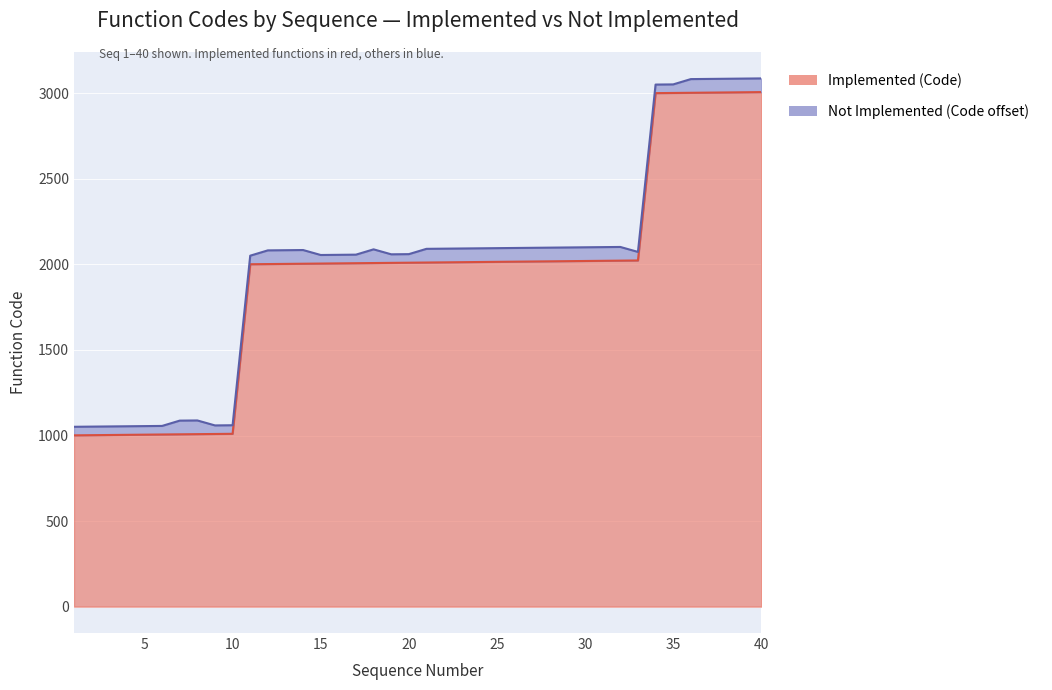

Reading left to right, transcribe all the data shown in this chart.

1=1001	2=1002	3=1003	4=1004	5=1005	6=1006	7=1007	8=1008	9=1009	10=1010	11=2001	12=2002	13=2003	14=2004	15=2005	16=2006	17=2007	18=2008	19=2009	20=2010	21=2011	22=2012	23=2013	24=2014	25=2015	26=2016	27=2017	28=2018	29=2019	30=2020	31=2021	32=2022	33=2023	34=3001	35=3002	36=3003	37=3004	38=3005	39=3006	40=3007